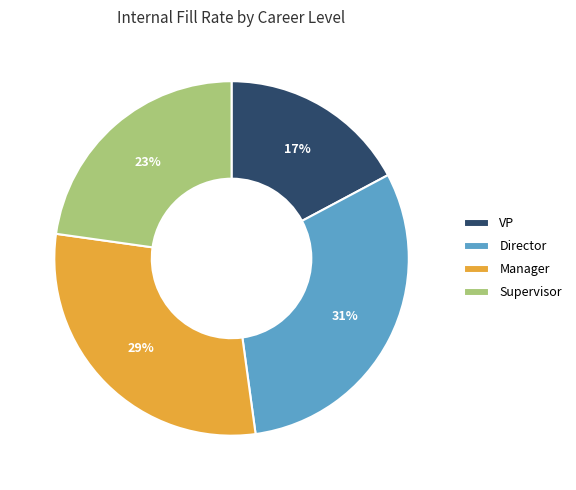

Does Manager account for over 50% of the chart?

No